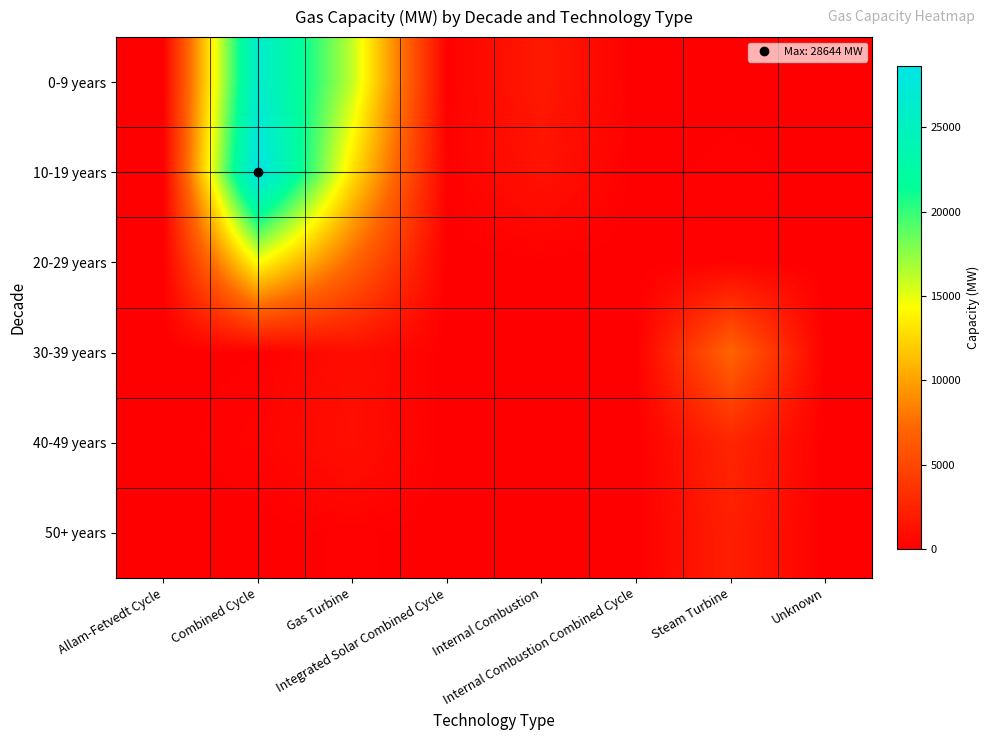

Reading left to right, transcribe all the data shown in this chart.

0-9 years: Allam-Fetvedt Cycle=0.0	Combined Cycle=26375.9	Gas Turbine=16074.5	Integrated Solar Combined Cycle=150.0	Internal Combustion=1810.9	Internal Combustion Combined Cycle=0.0	Steam Turbine=0.0	Unknown=0.0
10-19 years: Allam-Fetvedt Cycle=0.0	Combined Cycle=28644.0	Gas Turbine=13019.0	Integrated Solar Combined Cycle=150.0	Internal Combustion=1340.5	Internal Combustion Combined Cycle=0.0	Steam Turbine=200.0	Unknown=0.0
20-29 years: Allam-Fetvedt Cycle=0.0	Combined Cycle=14358.8	Gas Turbine=7127.5	Integrated Solar Combined Cycle=0.0	Internal Combustion=55.6	Internal Combustion Combined Cycle=0.0	Steam Turbine=226.0	Unknown=0.0
30-39 years: Allam-Fetvedt Cycle=0.0	Combined Cycle=105.0	Gas Turbine=990.0	Integrated Solar Combined Cycle=0.0	Internal Combustion=0.0	Internal Combustion Combined Cycle=41.0	Steam Turbine=7033.0	Unknown=0.0
40-49 years: Allam-Fetvedt Cycle=0.0	Combined Cycle=298.0	Gas Turbine=1130.0	Integrated Solar Combined Cycle=0.0	Internal Combustion=0.0	Internal Combustion Combined Cycle=0.0	Steam Turbine=2667.0	Unknown=0.0
50+ years: Allam-Fetvedt Cycle=0.0	Combined Cycle=0.0	Gas Turbine=156.0	Integrated Solar Combined Cycle=0.0	Internal Combustion=0.0	Internal Combustion Combined Cycle=0.0	Steam Turbine=2210.0	Unknown=0.0